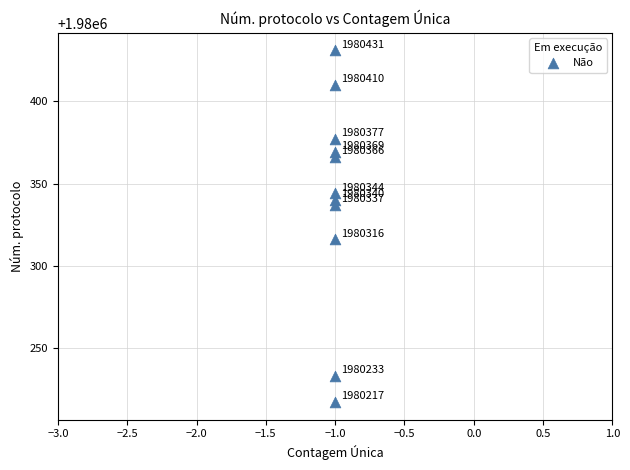

What is the range of Y values (max minus min)?

214